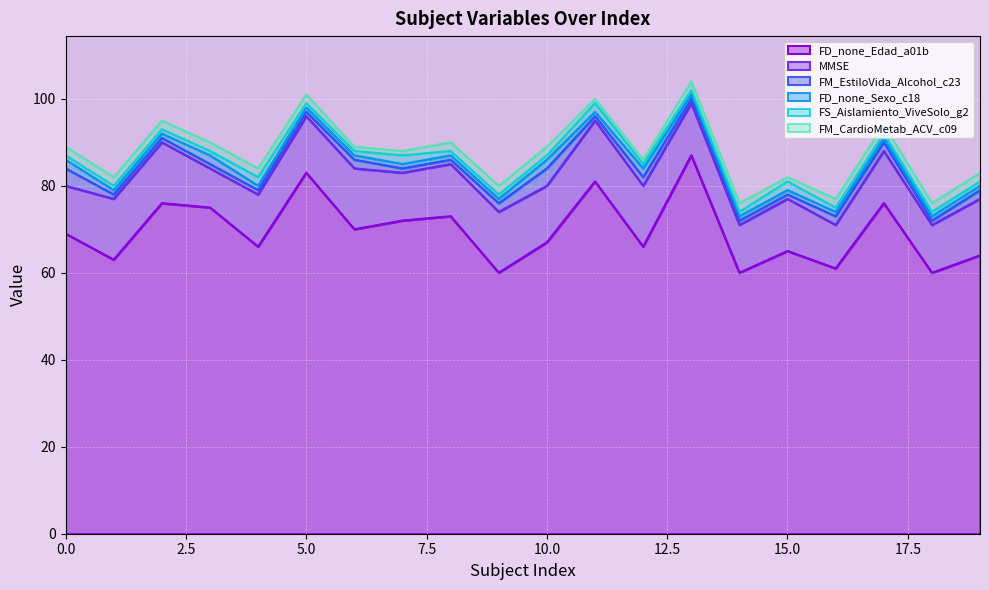

True or false: FD_none_Edad_a01b has a value of 28 at 0.

False